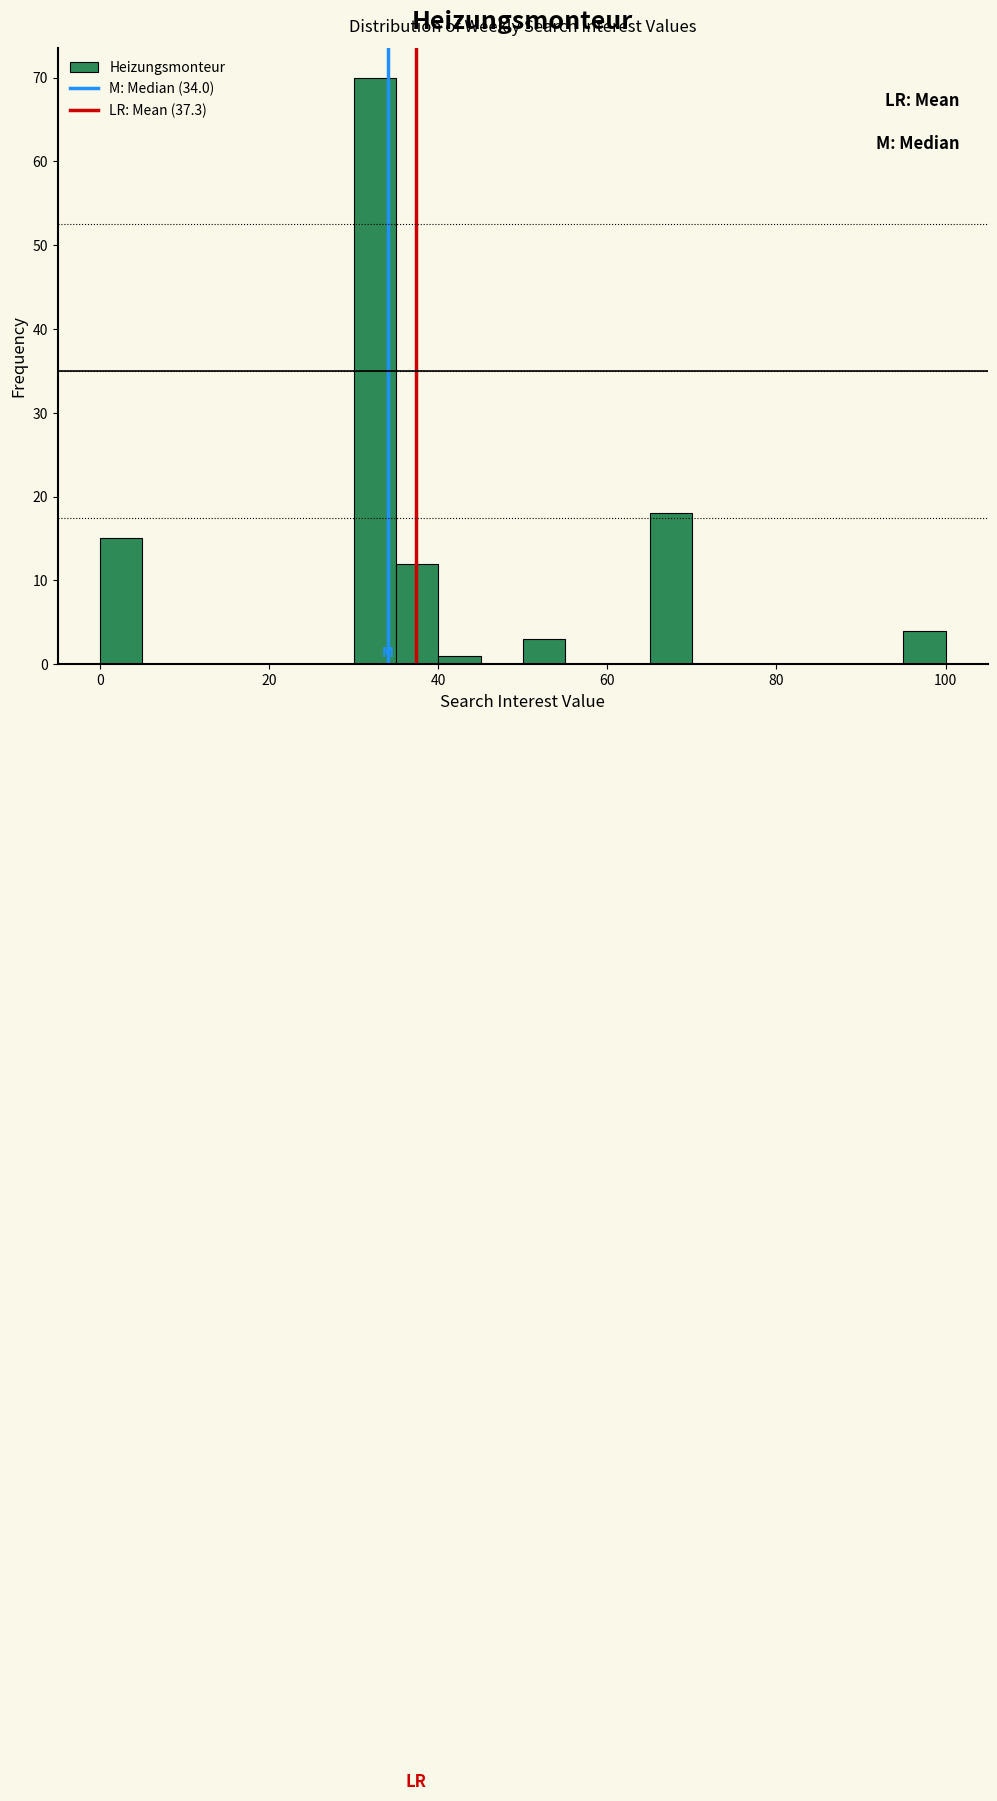

Around what value on the x-axis is the tallest bar? Give the approximate position of its centre, as read against the axis.

32